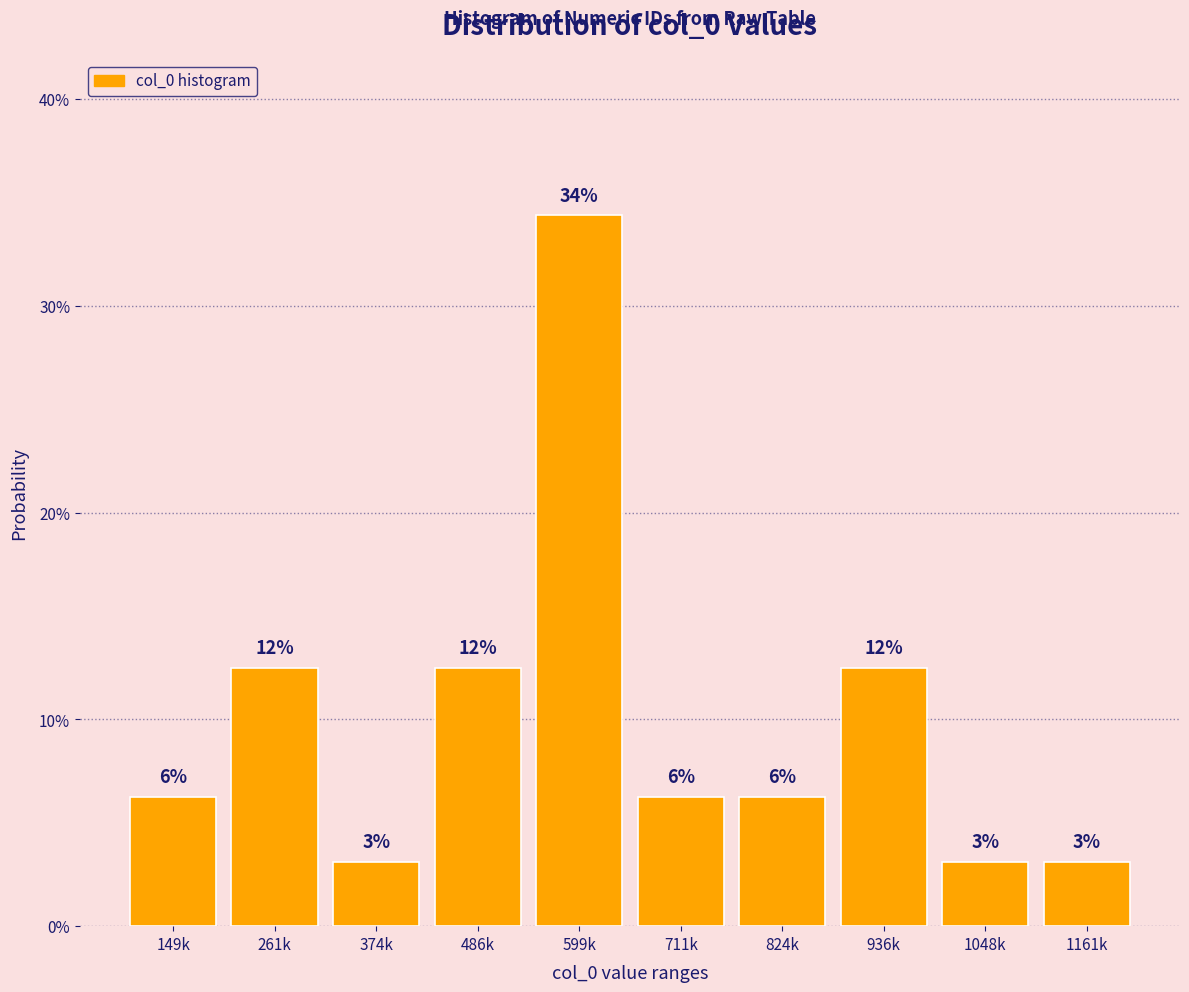

Are the bars horizontal?

No